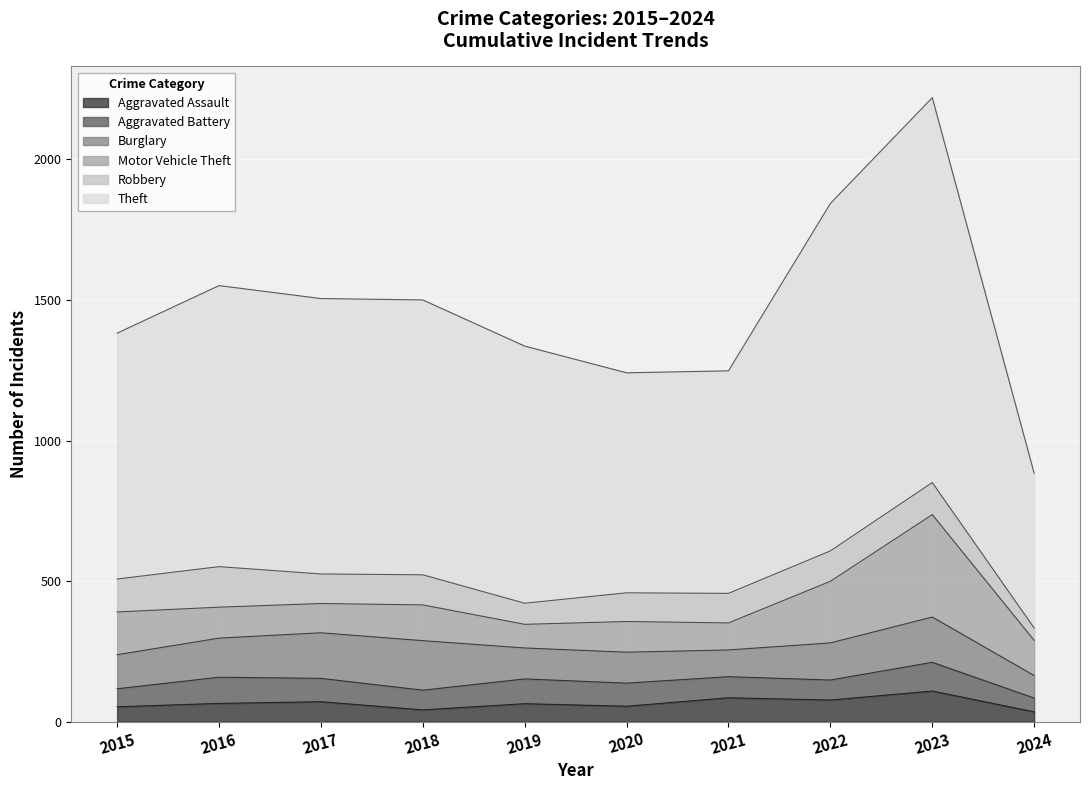

How many interior local peaks does the Robbery series have?

3